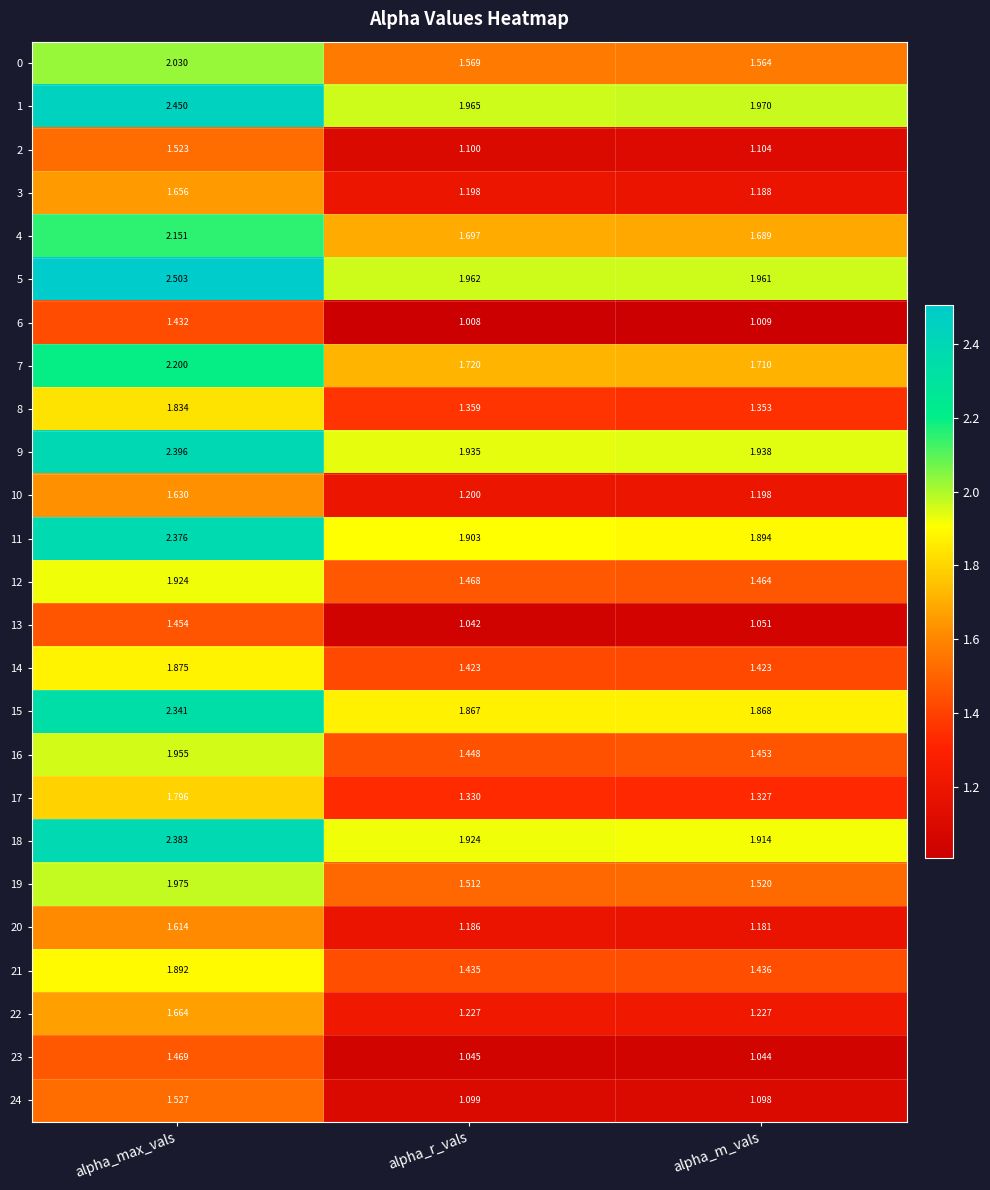

Is the value of 22 at alpha_max_vals greater than the value of 8 at alpha_r_vals?

Yes